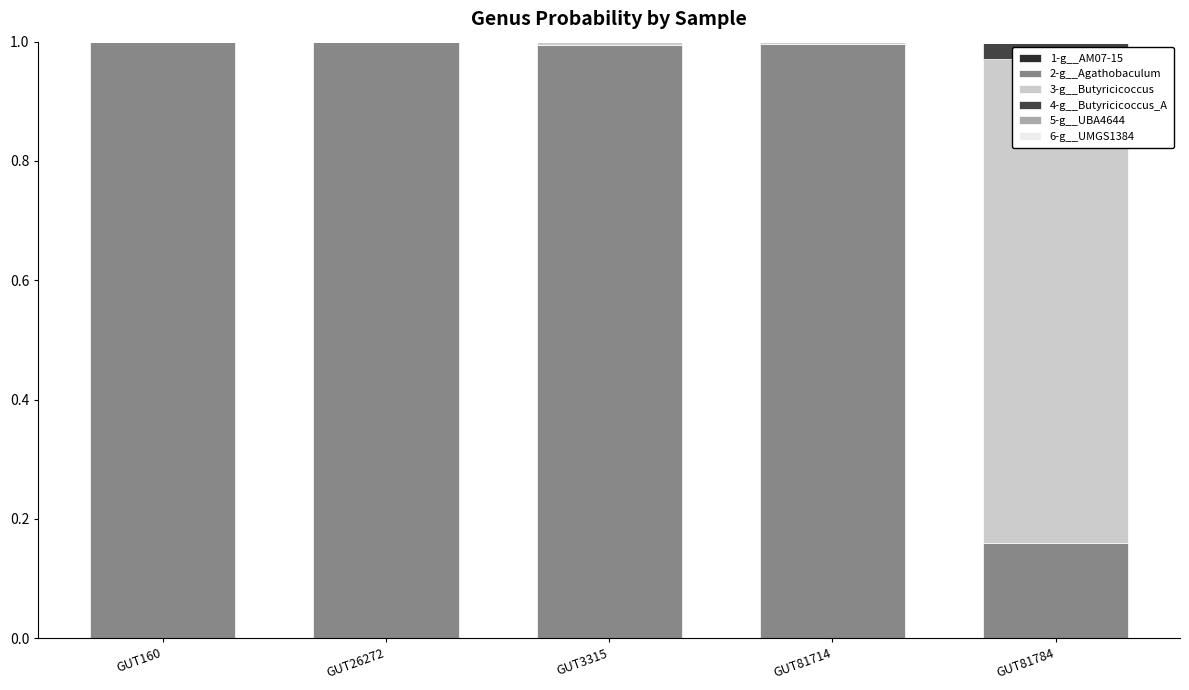

Which series has the largest total across all categories?

2-g__Agathobaculum